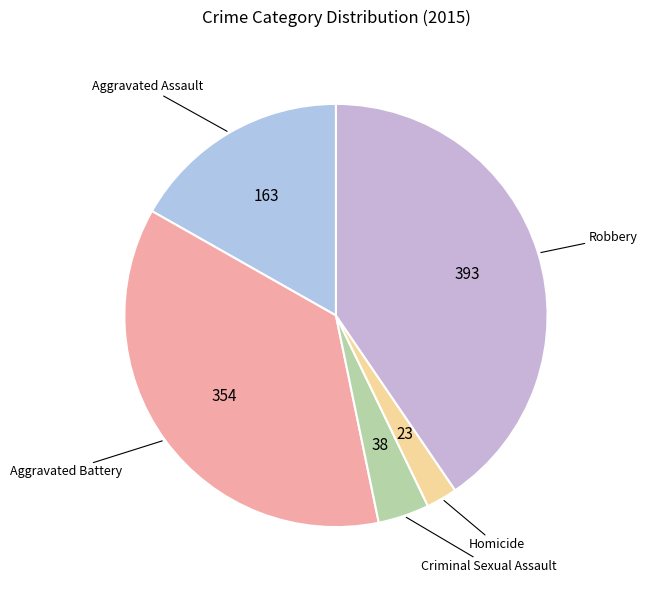

Do Criminal Sexual Assault and Aggravated Assault together represent more than half of the pie?

No